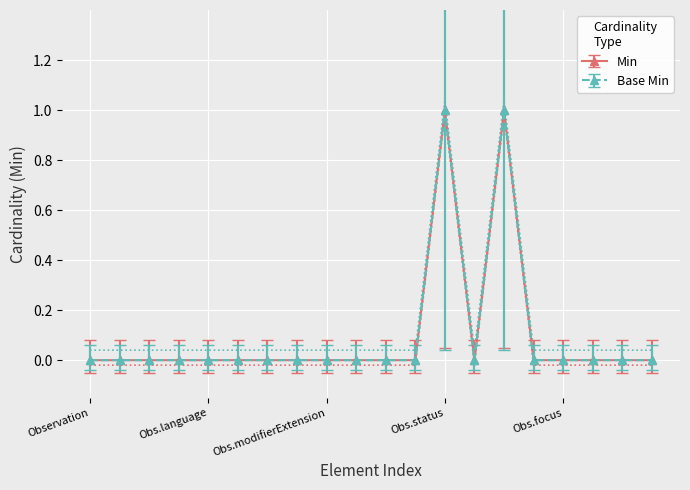

True or false: Min and Base Min intersect in this chart.

False